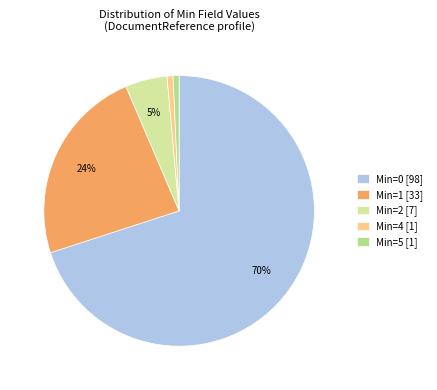

How many slices are in this pie chart?

5